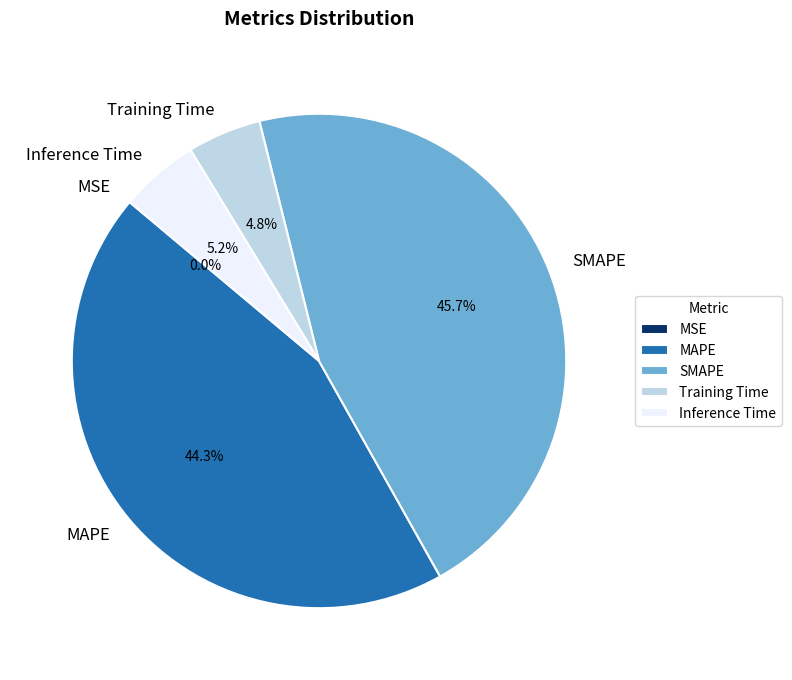

True or false: Inference Time accounts for 20% of the total.

False